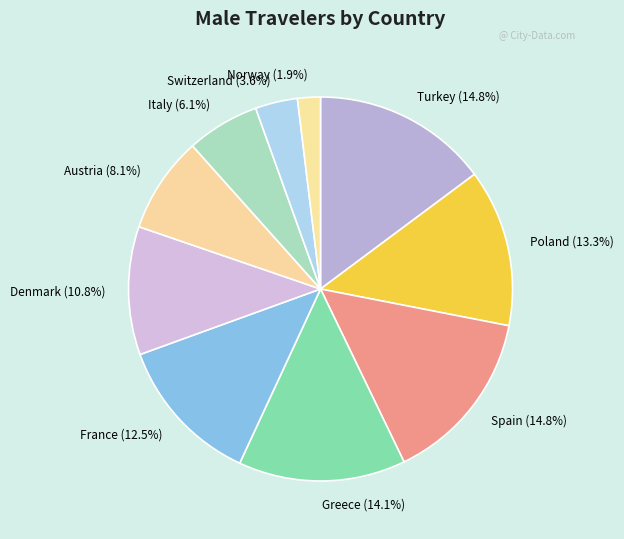

Is it true that Turkey is 15% of the pie?

True